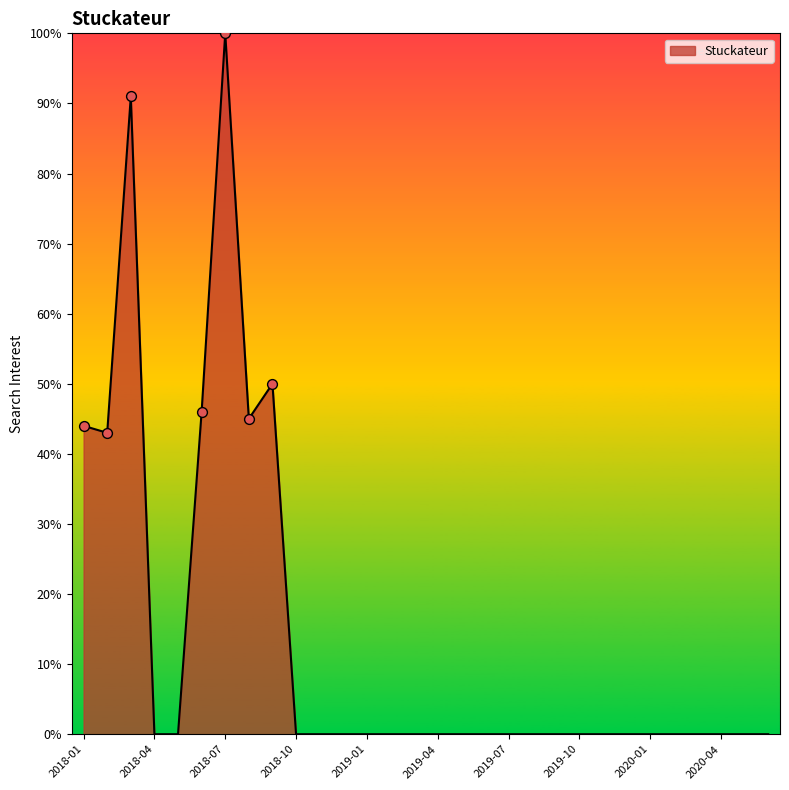

What is the difference between the maximum and minimum values?

100